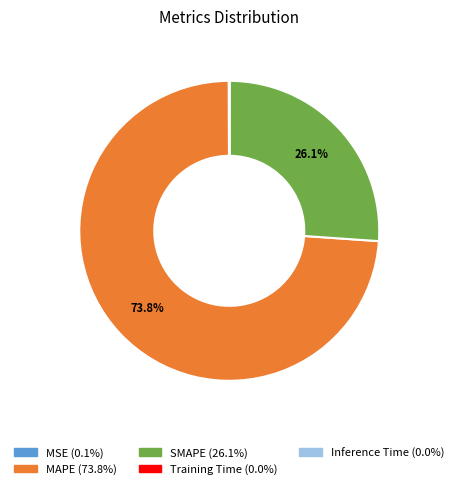

To the nearest percent, what is the average slice percentage?

20%